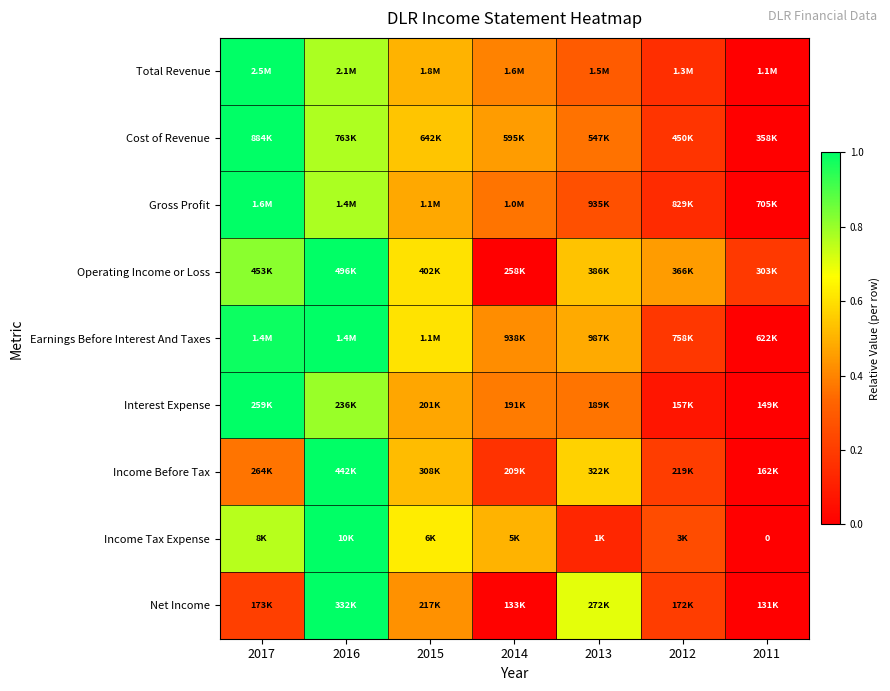

Which has a higher value, 2015 or 2016?

2016